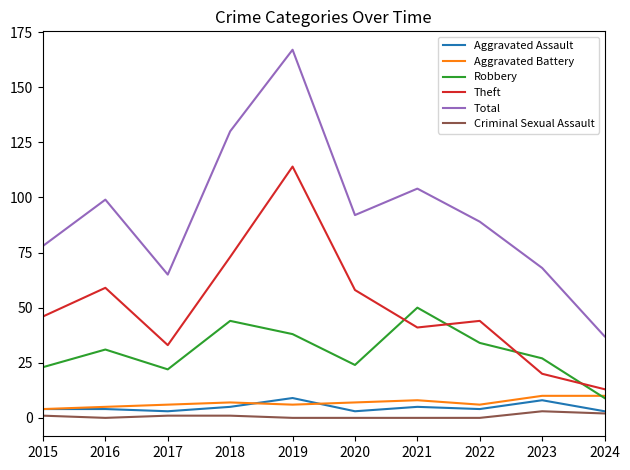

The value of Aggravated Assault at 2022 is 4. True or false?

True